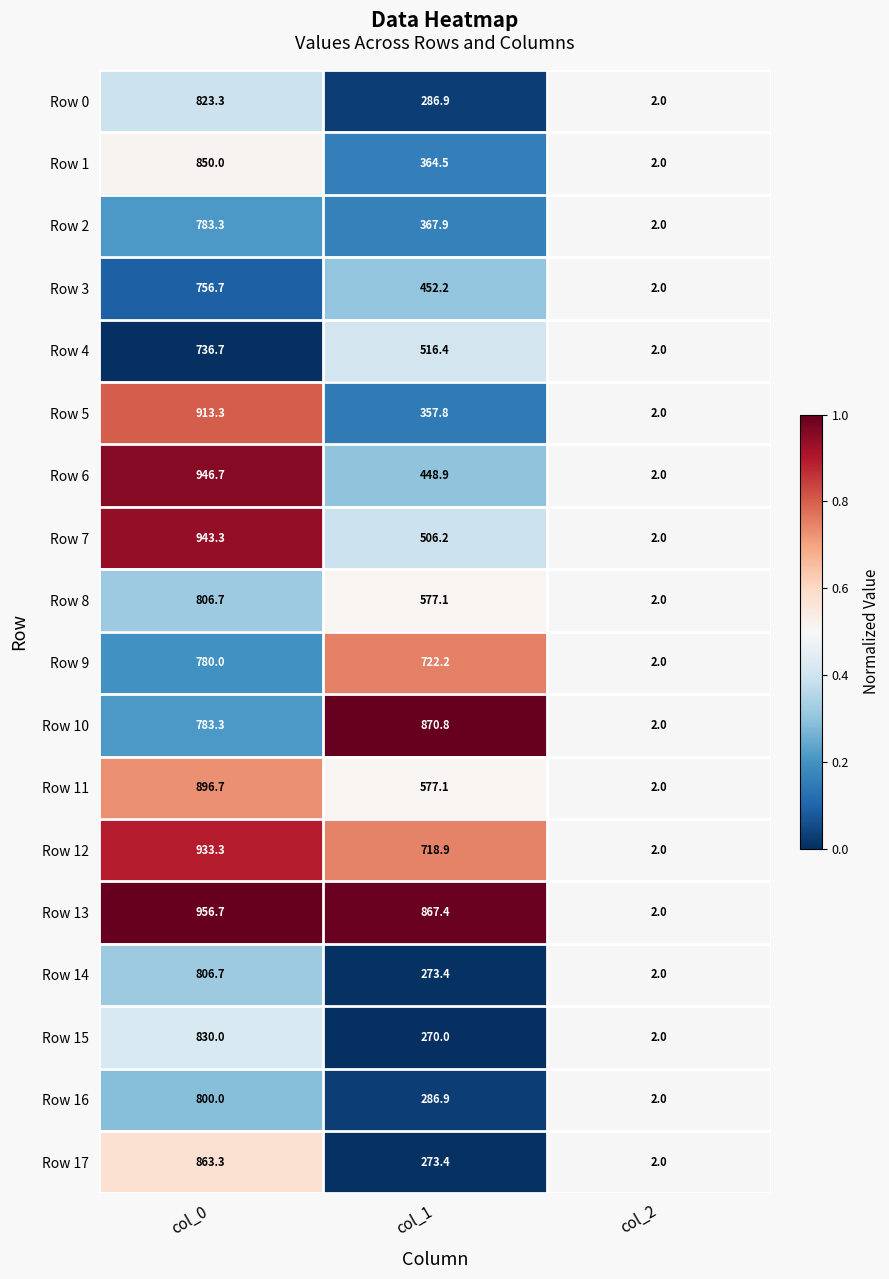

Which series has the largest range (max minus min)?

Row 13